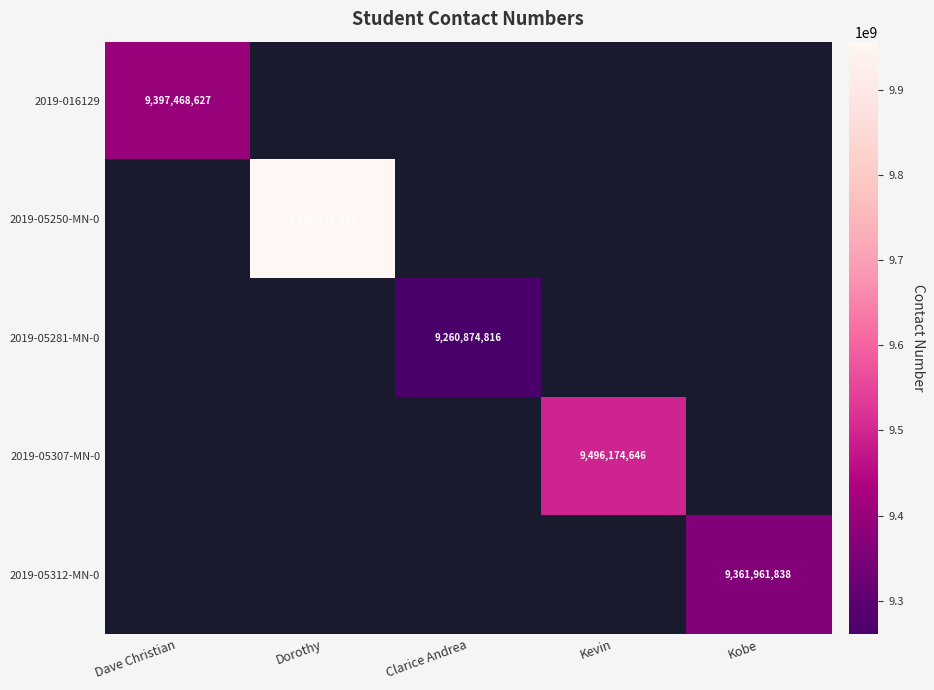

Is it true that 2019-05307-MN-0 equals 9496174646 at Kevin?

True